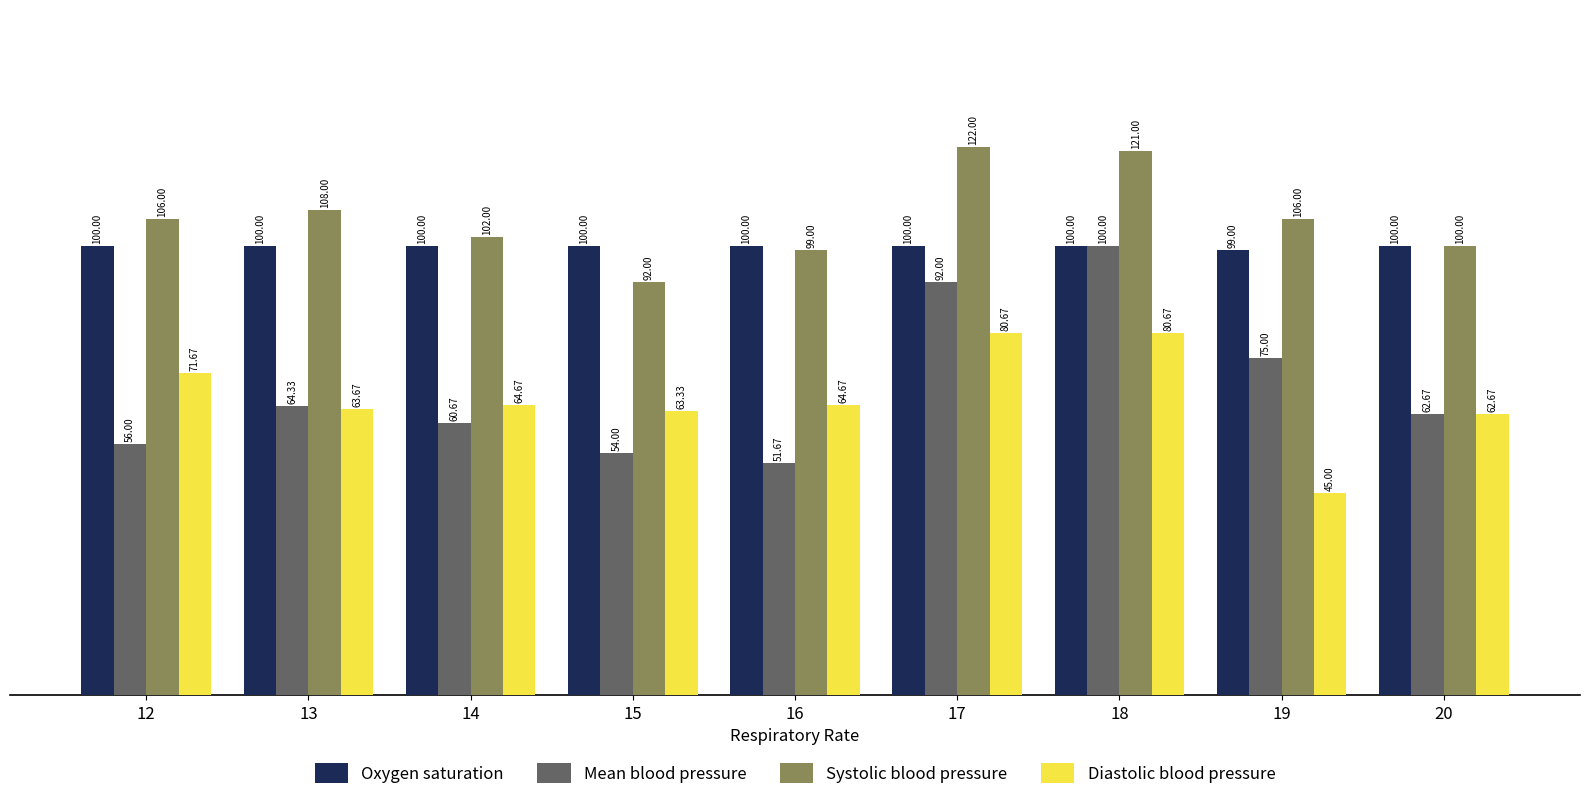

What is the average value of the Mean blood pressure series?

68.5